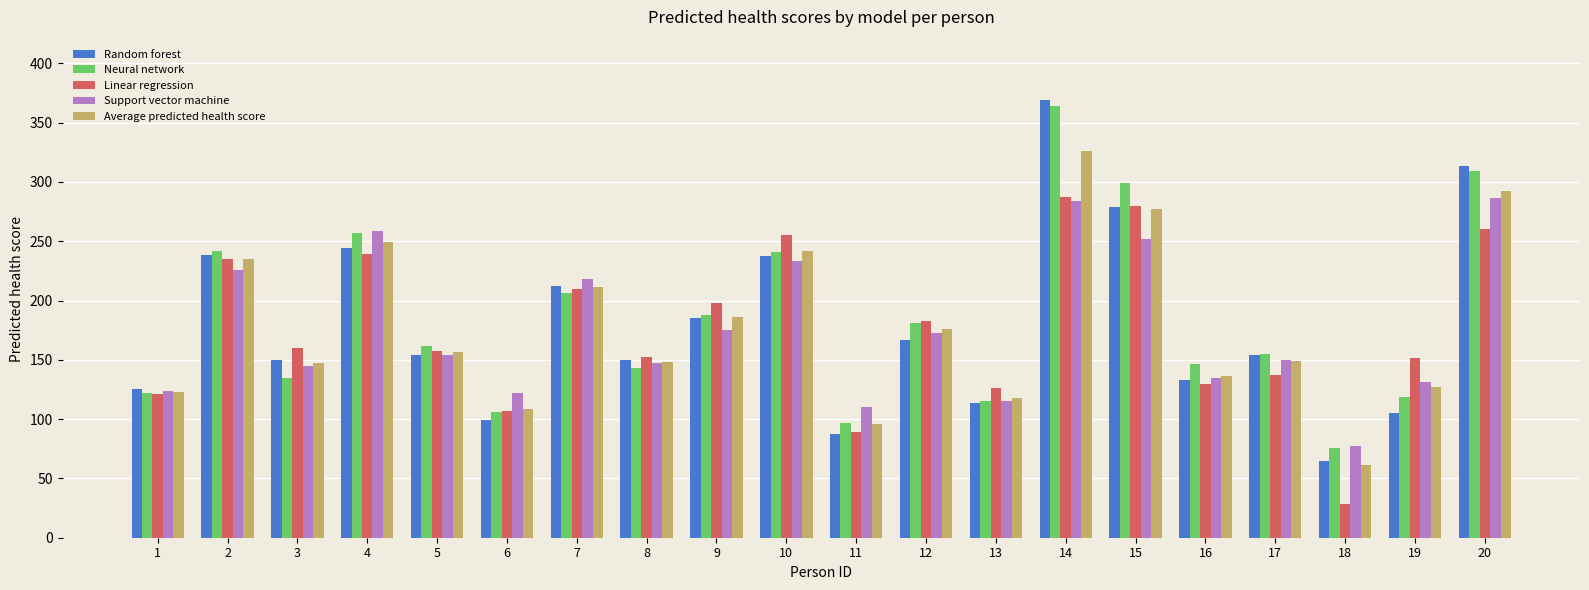

What is the spread (max minus min) of values at 6?

22.8